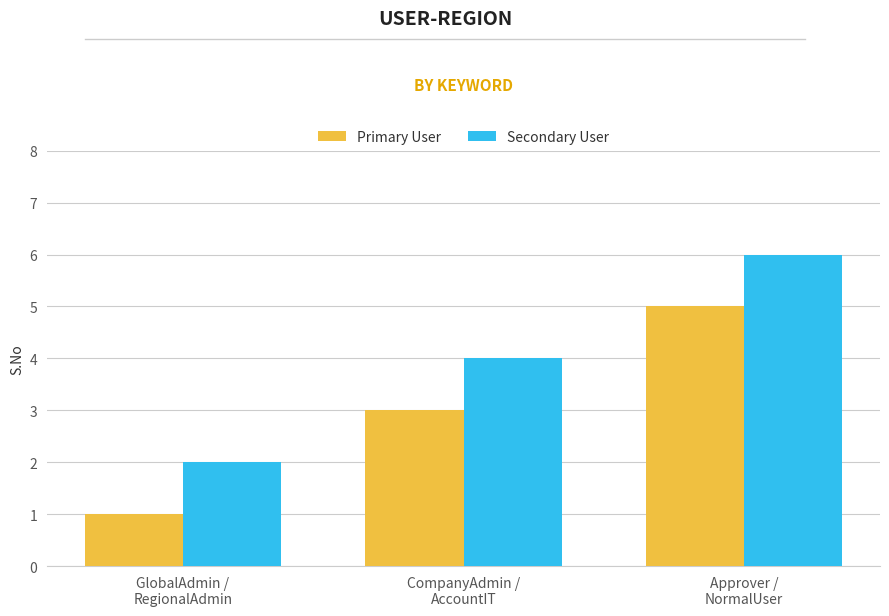

Which category has the lowest value across all series?

GlobalAdmin /
RegionalAdmin